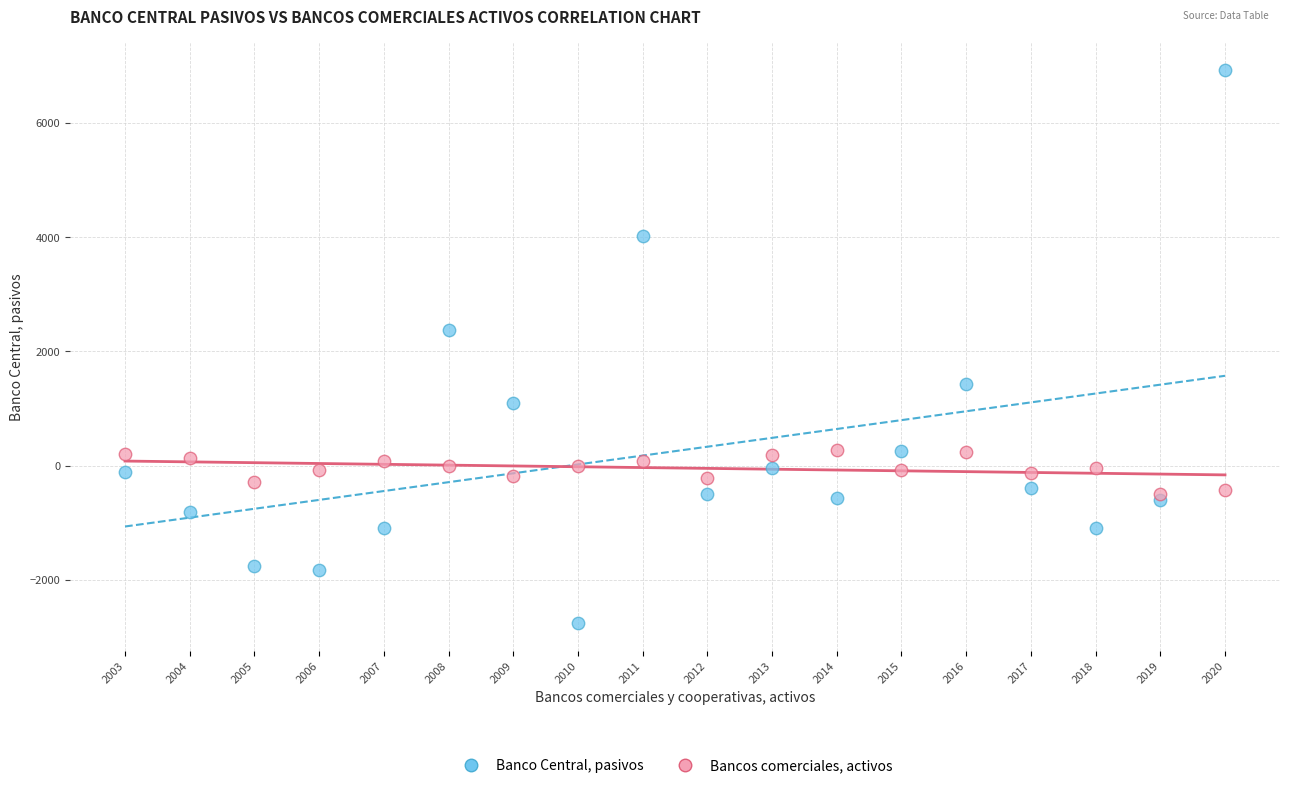

Across all data points, what is the range of Y values (max minus min)?

9688